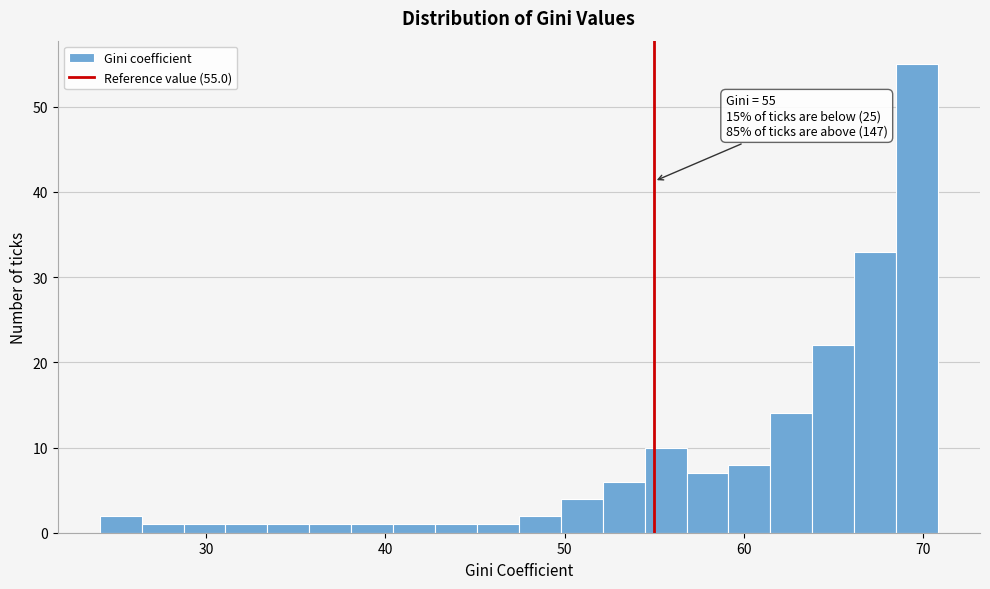

Around what value on the x-axis is the tallest bar? Give the approximate position of its centre, as read against the axis.

70